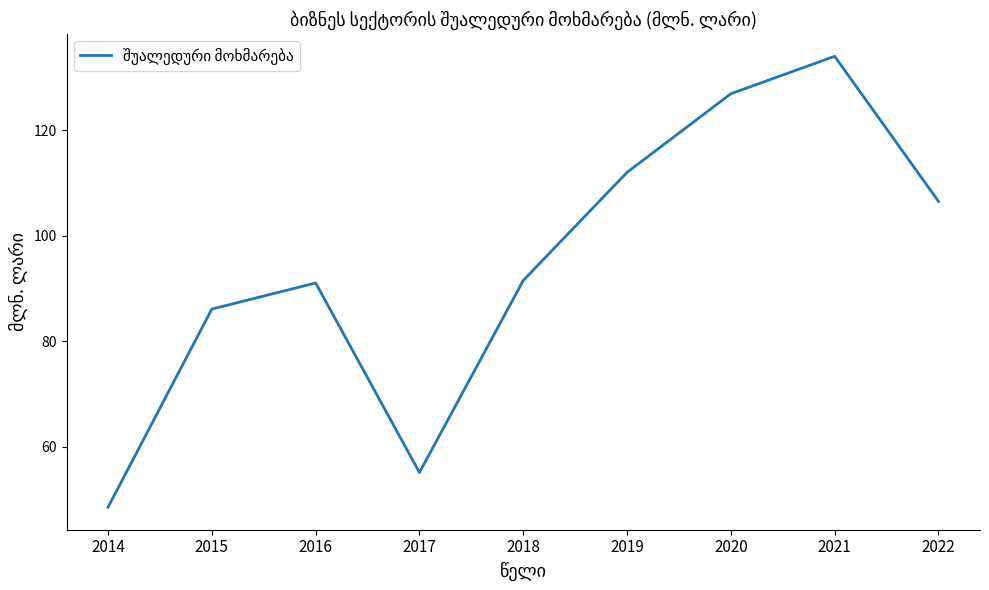

How many lines are shown in the chart?

1